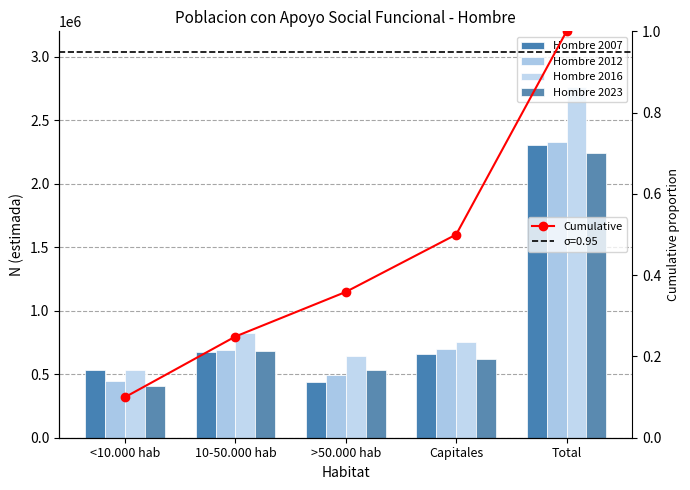

Which series has the largest range (max minus min)?

Hombre 2016